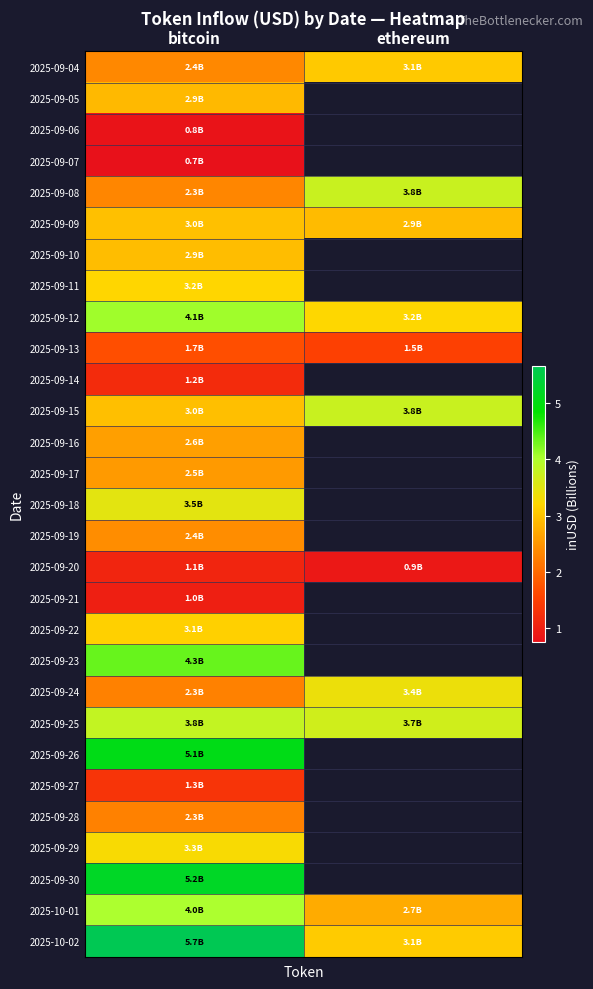

Which has a higher value, ethereum or bitcoin?

ethereum